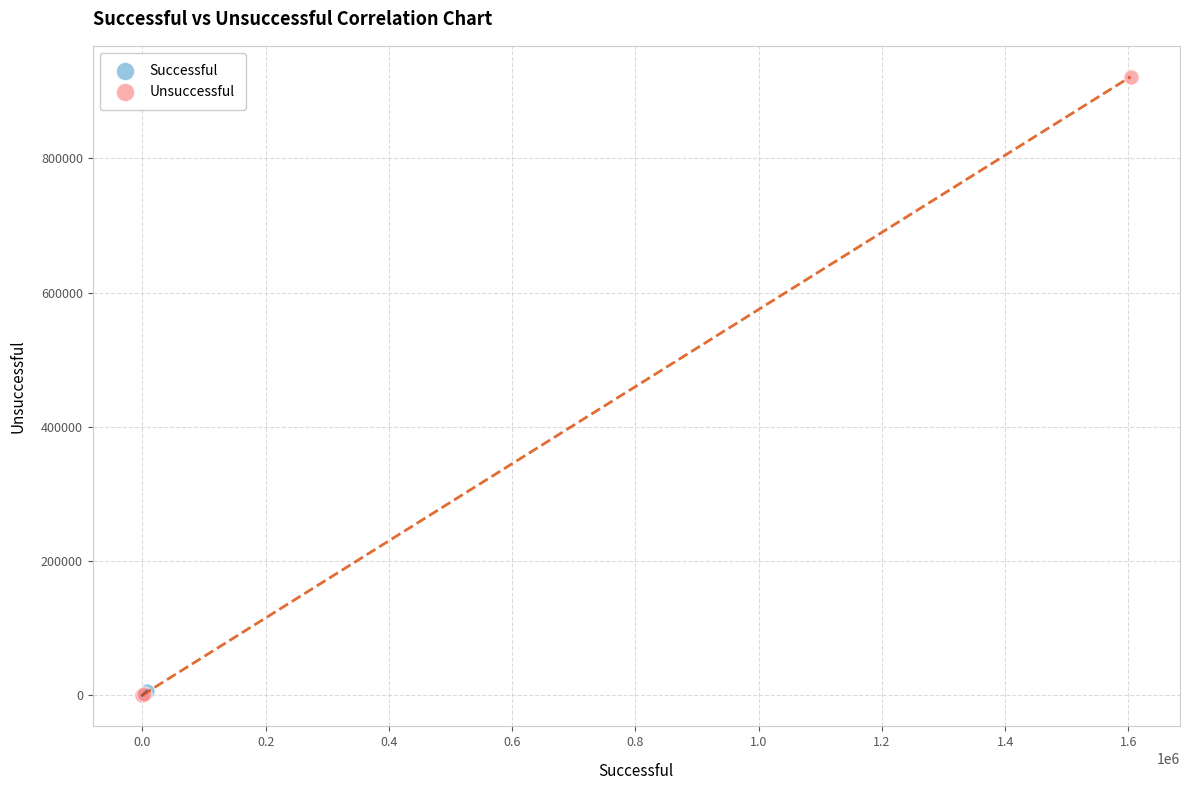

Which series contains the highest Y value?

Unsuccessful